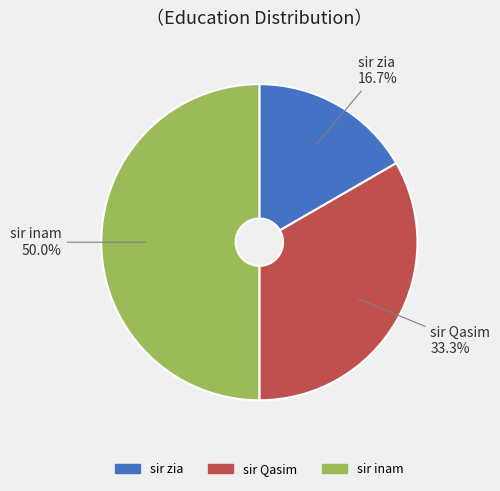

Combined, what portion of the pie is sir Qasim and sir inam?

83.3%